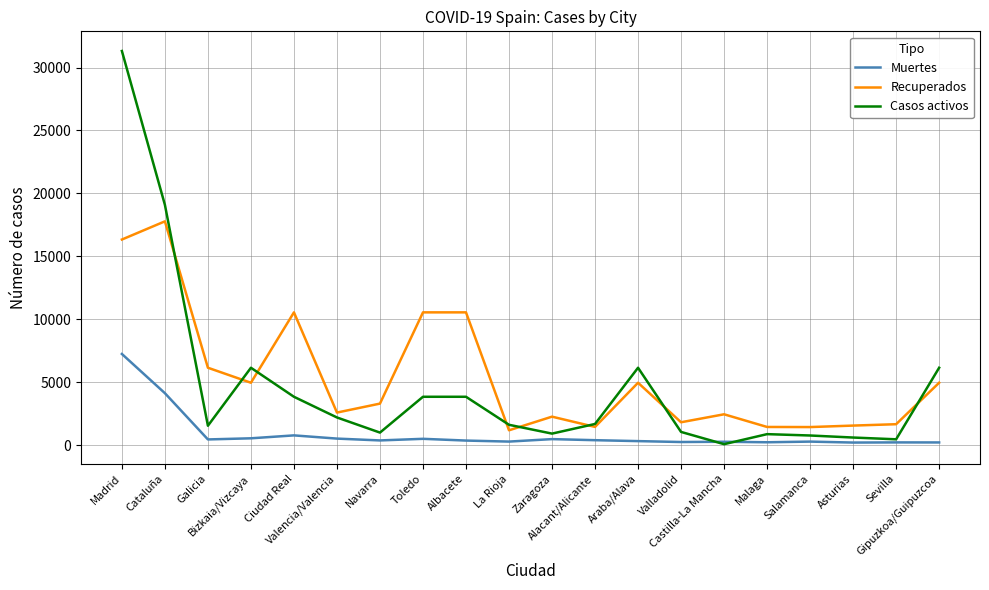

What is the minimum value shown in the chart?

71